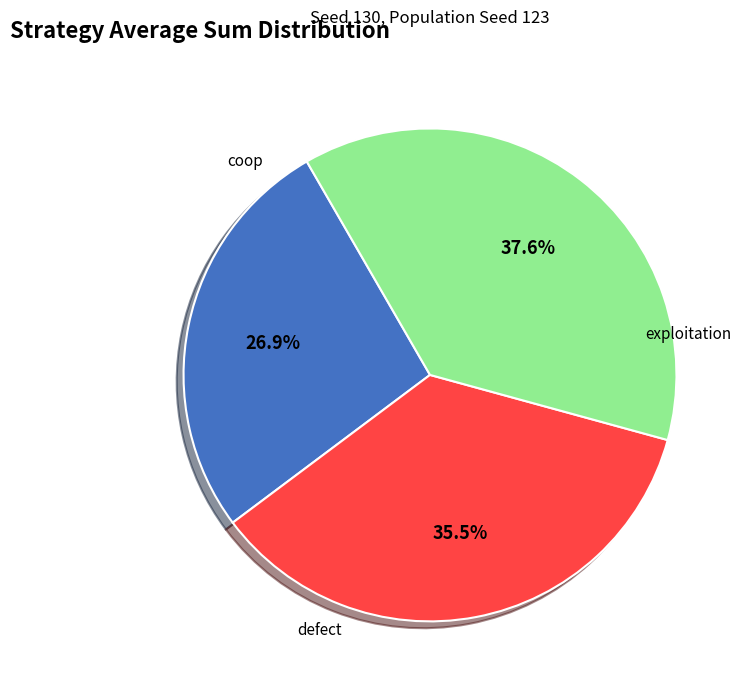

To the nearest percent, what is the difference between the largest and smallest slice percentages?

11%